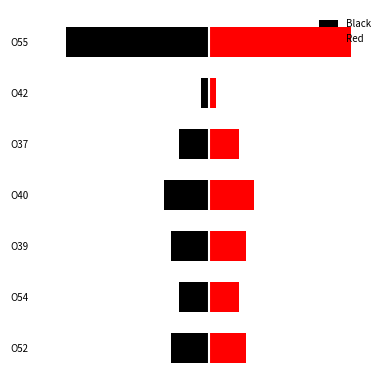

Which series has the widest spread of values?

Black